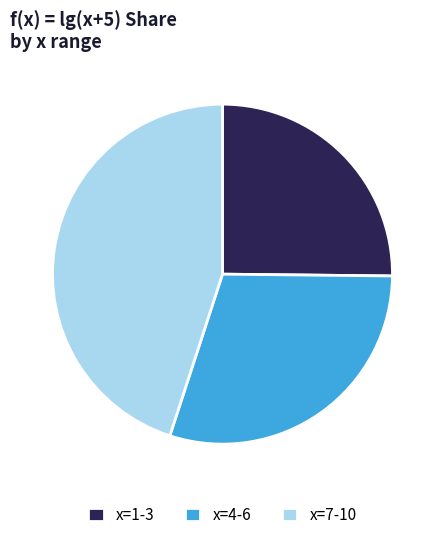

Does x=7-10 account for over 50% of the chart?

No